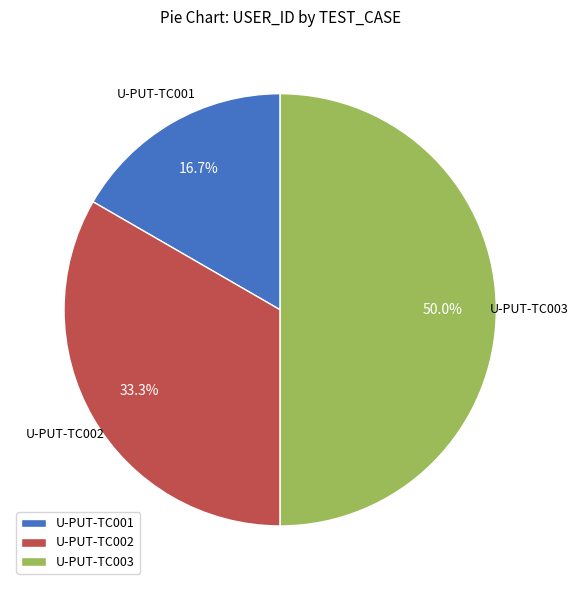

The U-PUT-TC001 slice represents 29% of the pie. True or false?

False